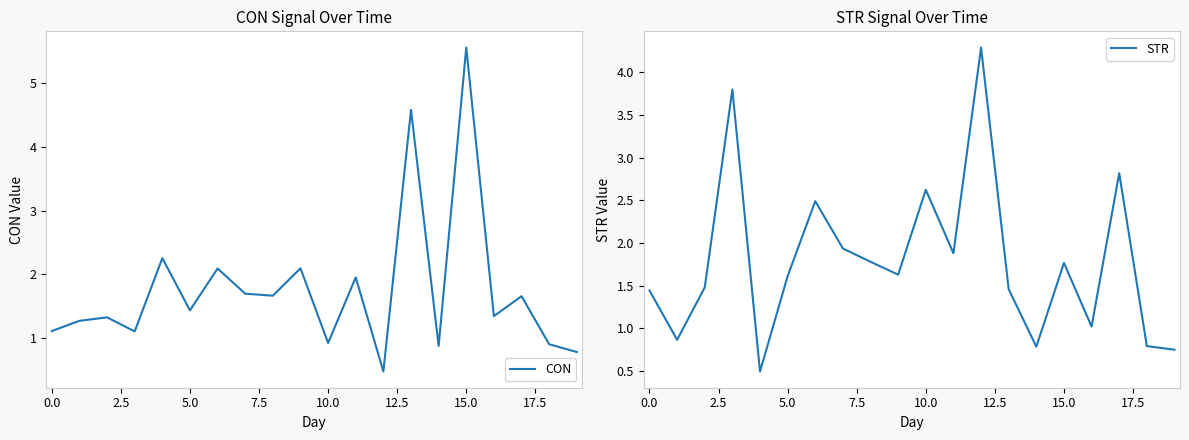

Is it true that STR equals 0.6 at 0.0?

False